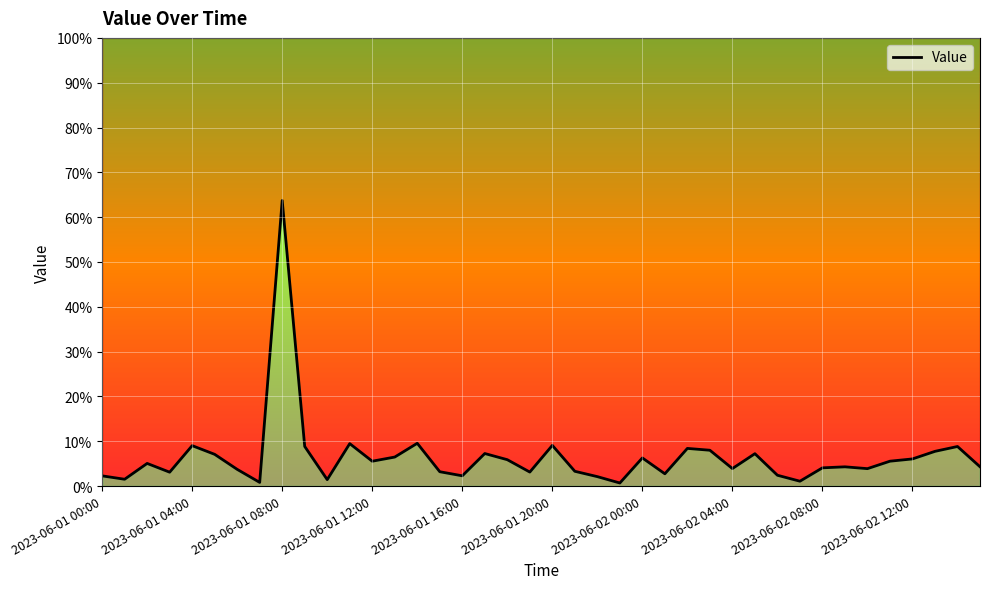

What is the sum of the values at 2023-06-01 20:00 and 22?

0.1